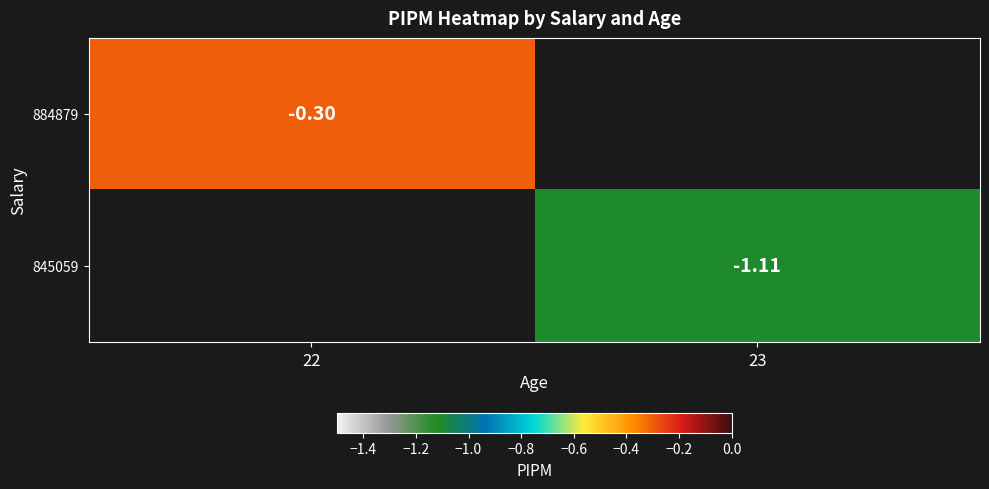

Is the value of 884879 at 22 greater than the value of 845059 at 23?

Yes